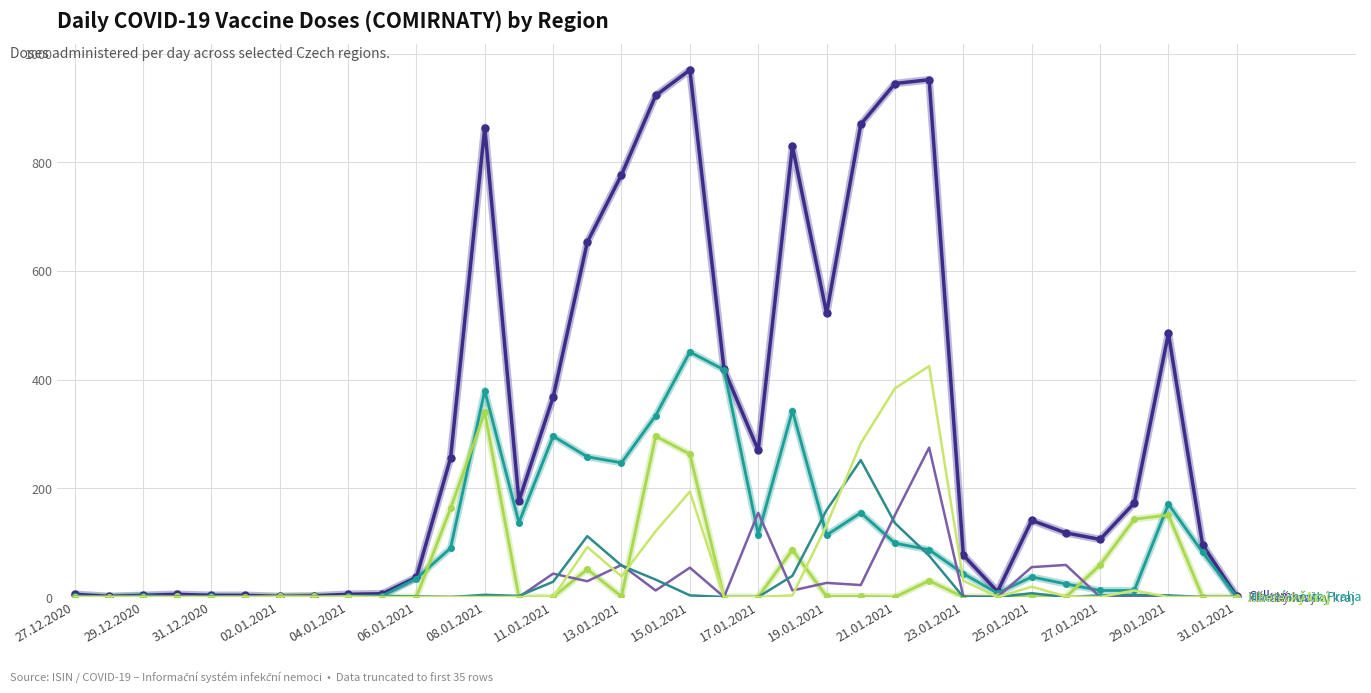

What is the greatest value displayed?

970